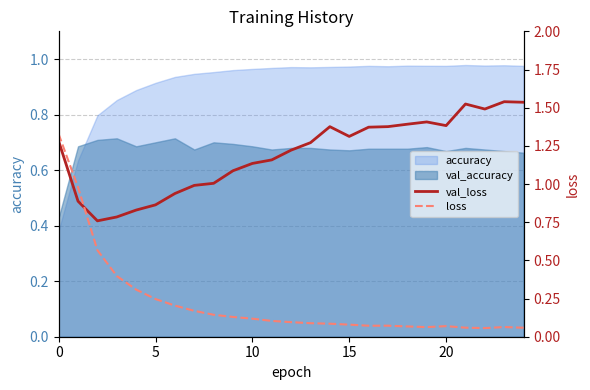

What is the maximum value shown in the chart?

1.5